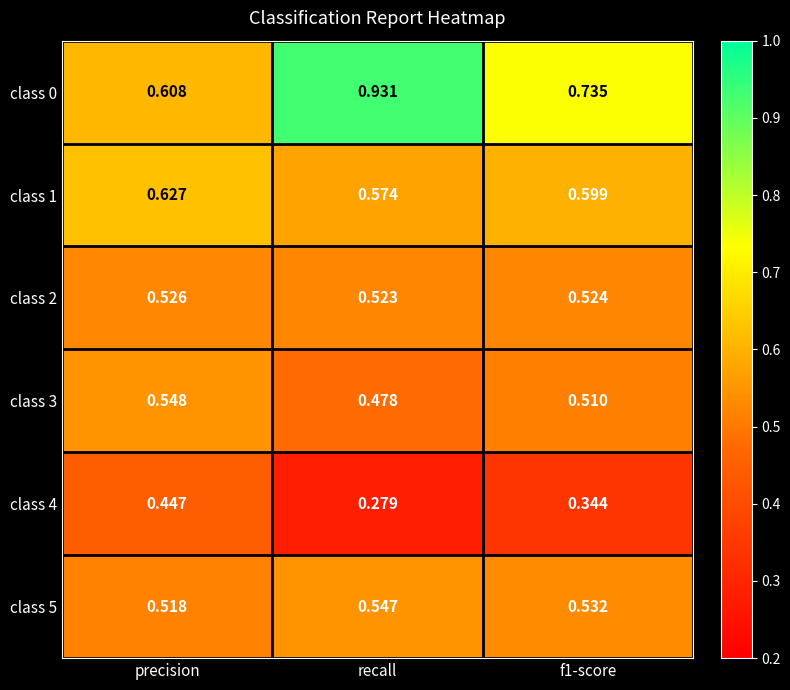

Which series has the widest spread of values?

class 0